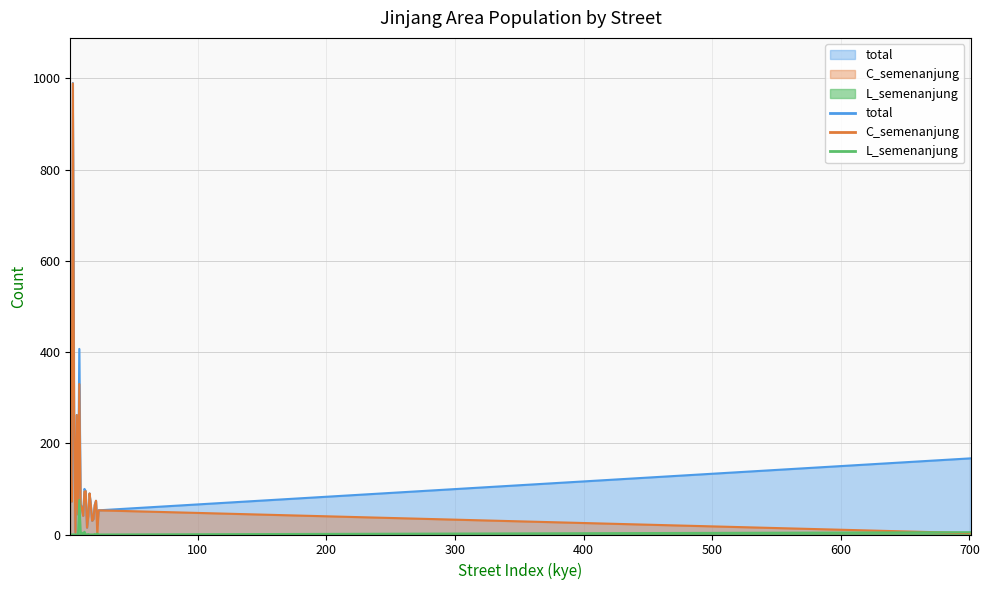

What is the greatest value displayed?

990